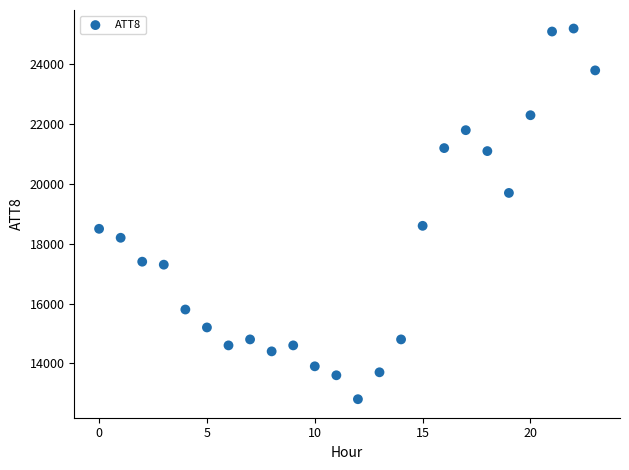

What is the range of Y values (max minus min)?

12400